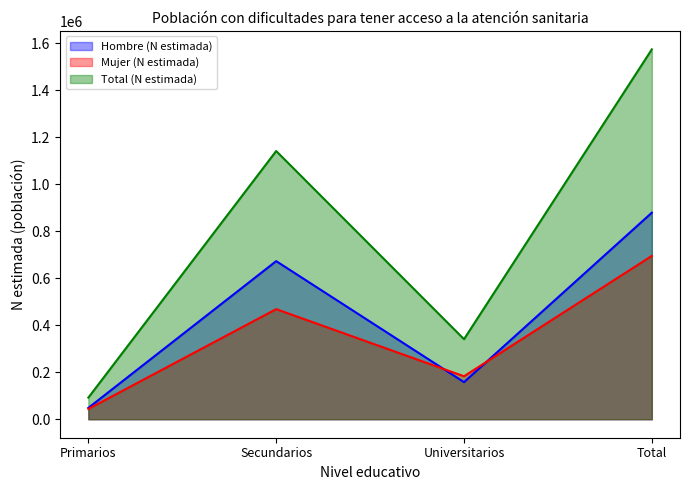

What position from the left is Primarios?

1